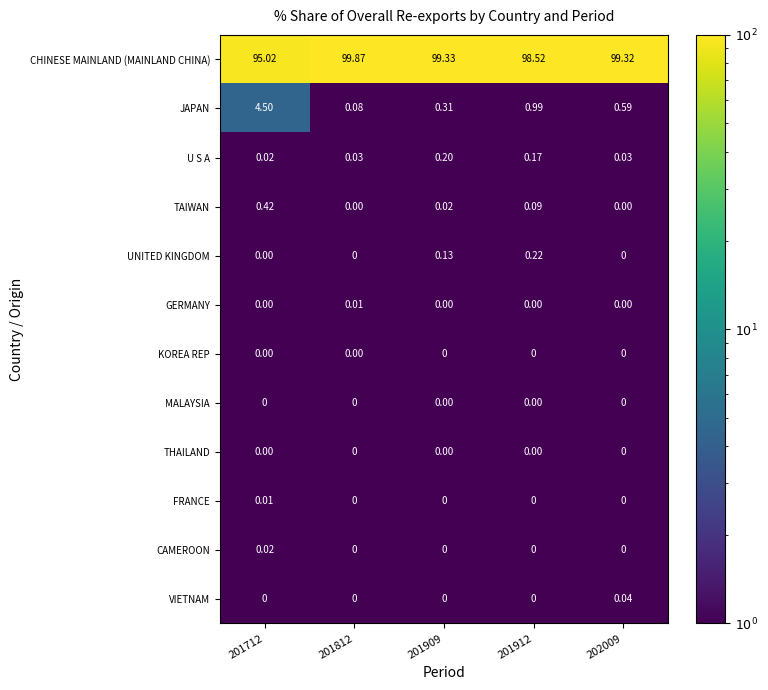

Between 201712 and 202009, which series saw the biggest shift?

CHINESE MAINLAND (MAINLAND CHINA)